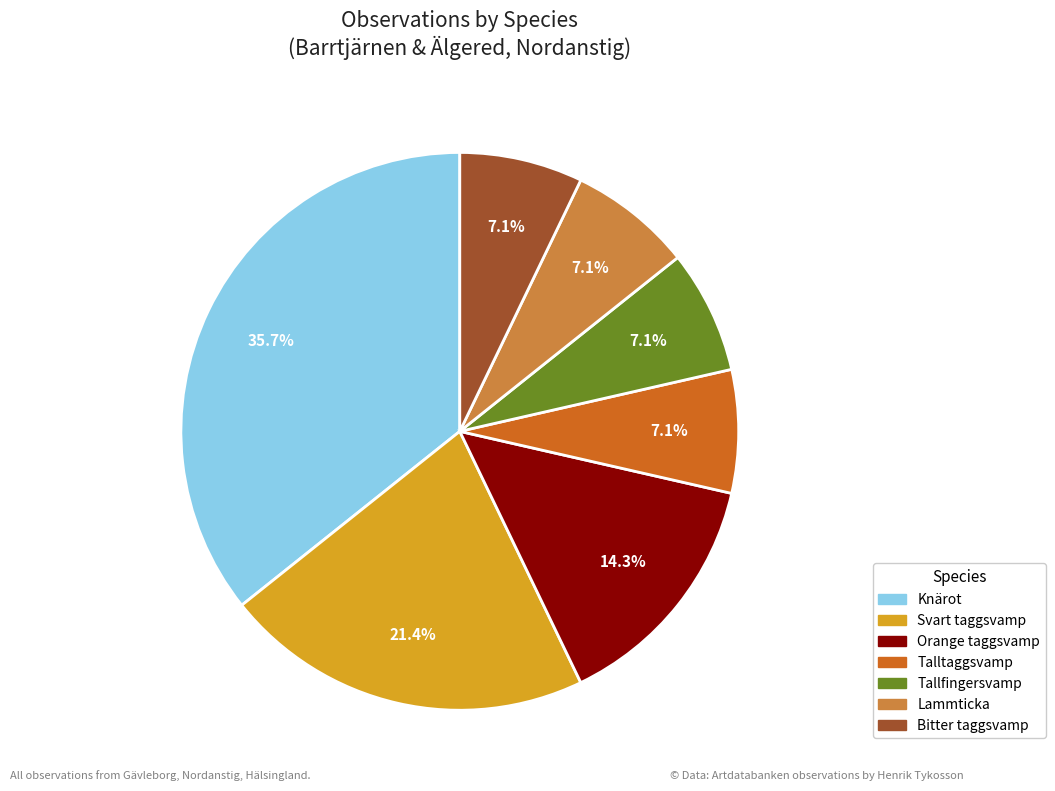

True or false: Bitter taggsvamp accounts for 17% of the total.

False